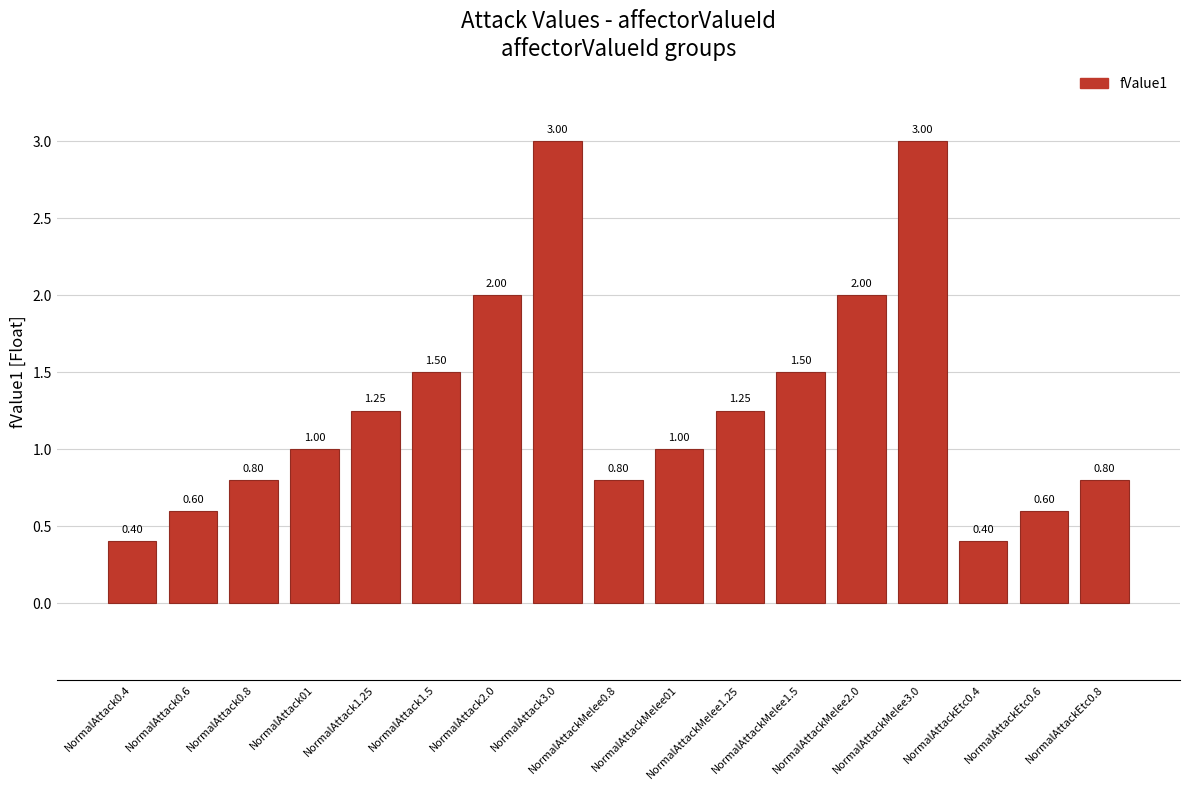

What is the sum of all values?

21.9